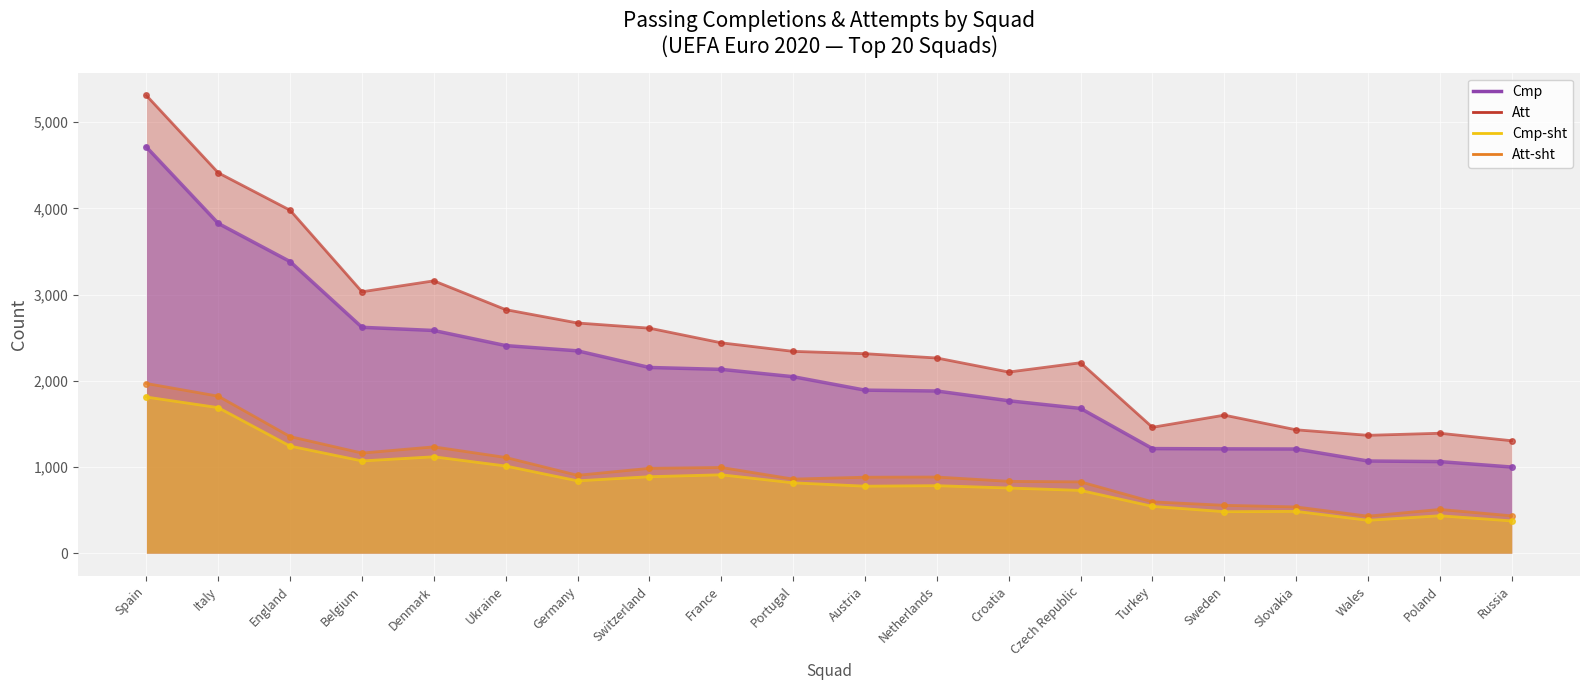

True or false: Cmp-sht has more than 2 interior local peaks.

True